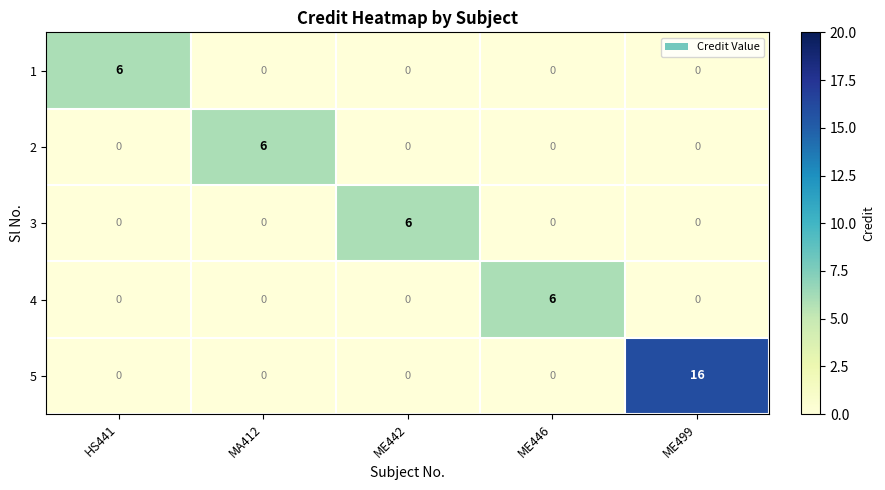

What is the sum of the 3 values at ME442 and MA412?

6